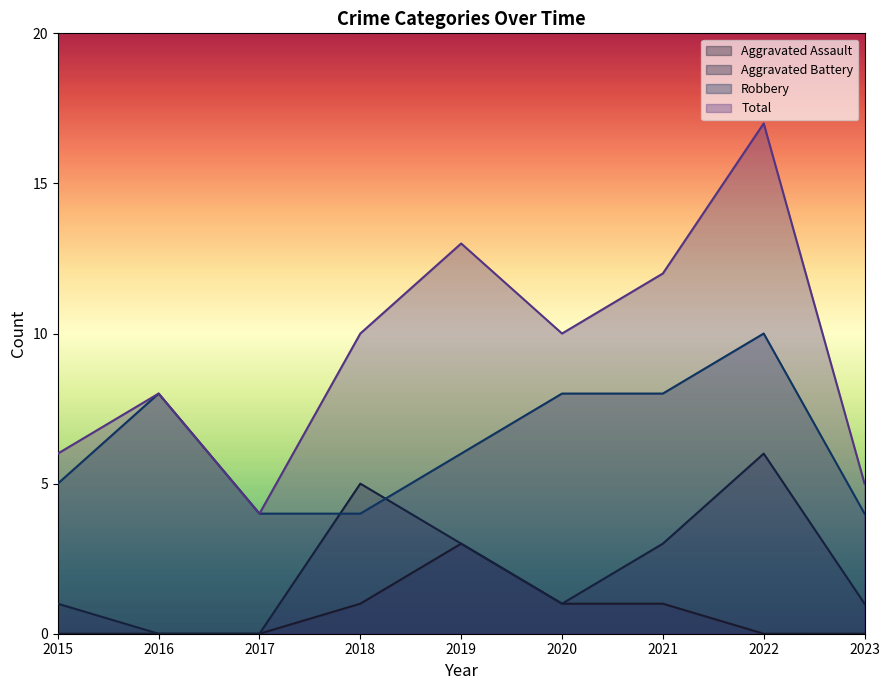

How many values in the Total series are below 10?

4